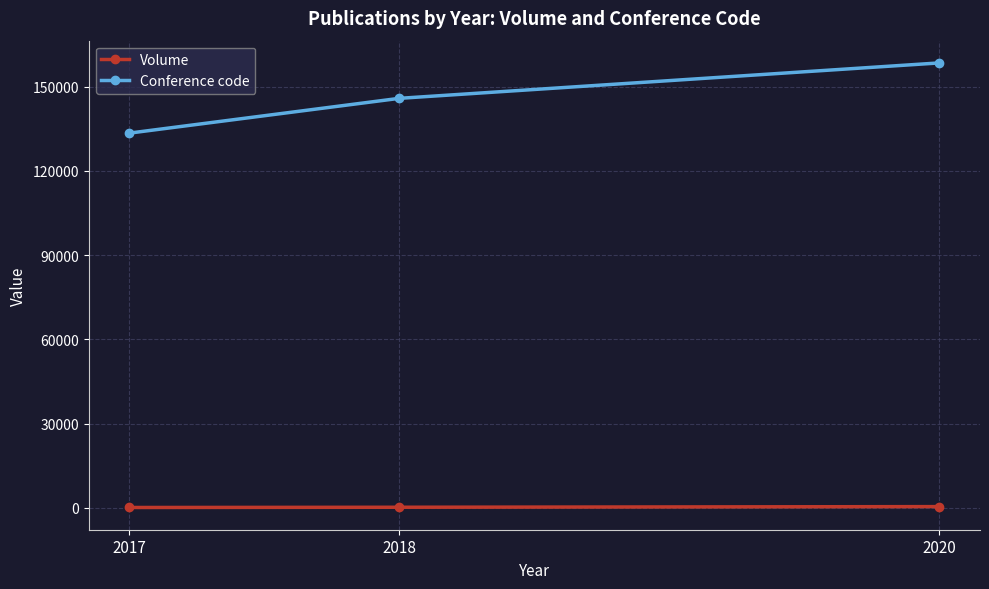

Rank the series at 2017 from highest to lowest value.

Conference code, Volume